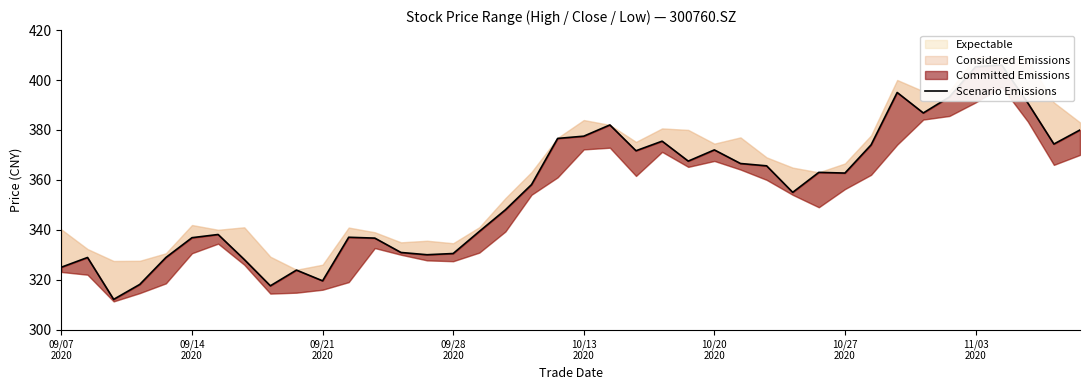

What is the sum of all values?

14228.7